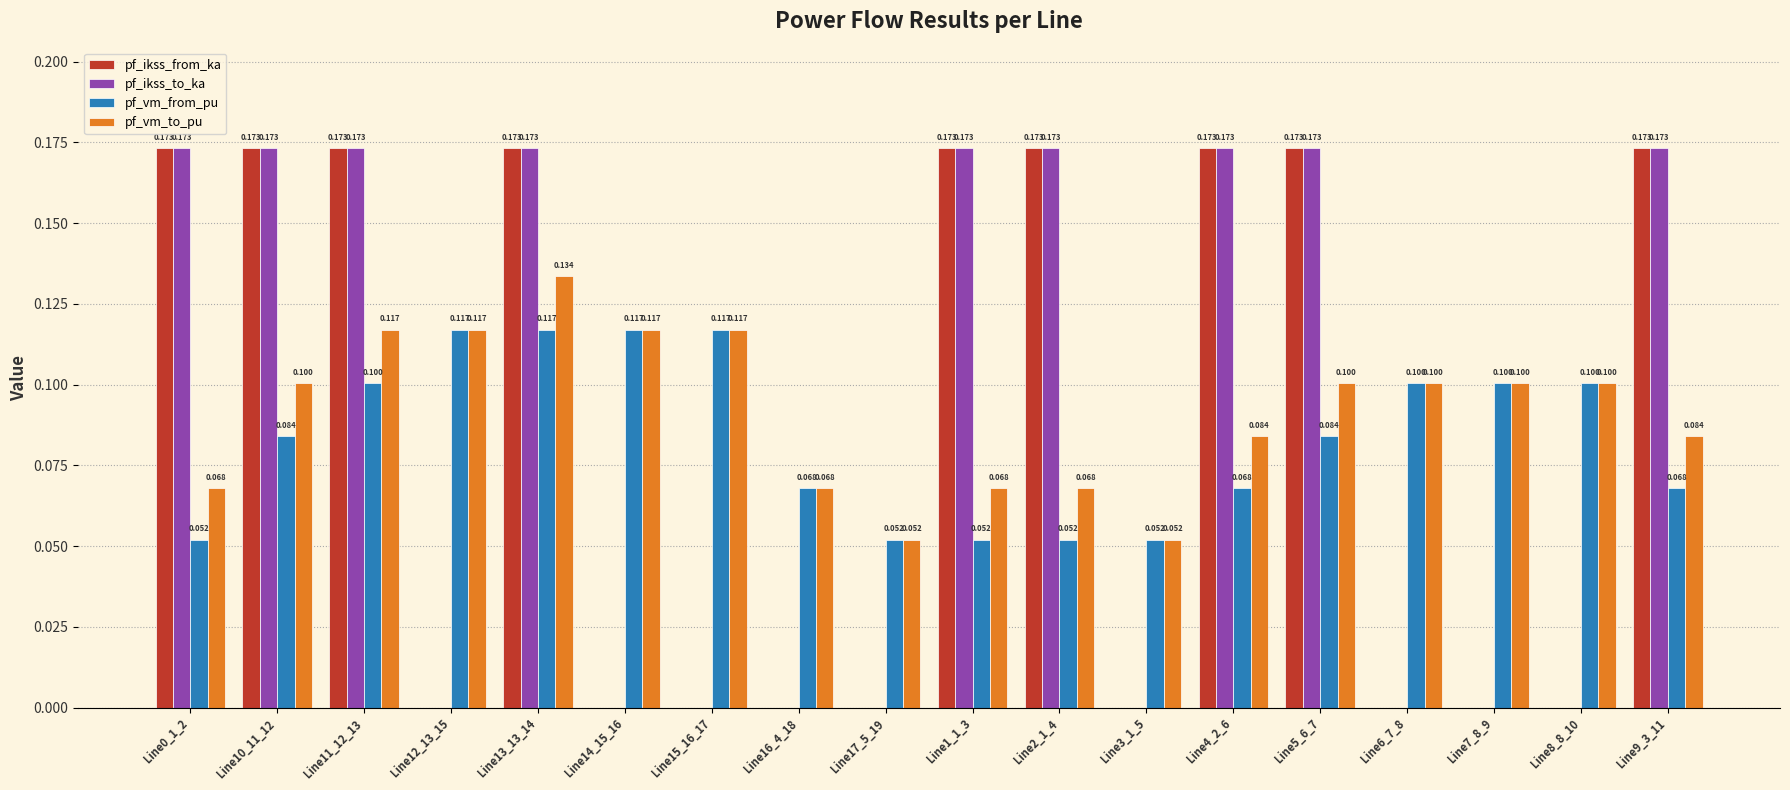

Which series has the largest total across all categories?

pf_vm_to_pu